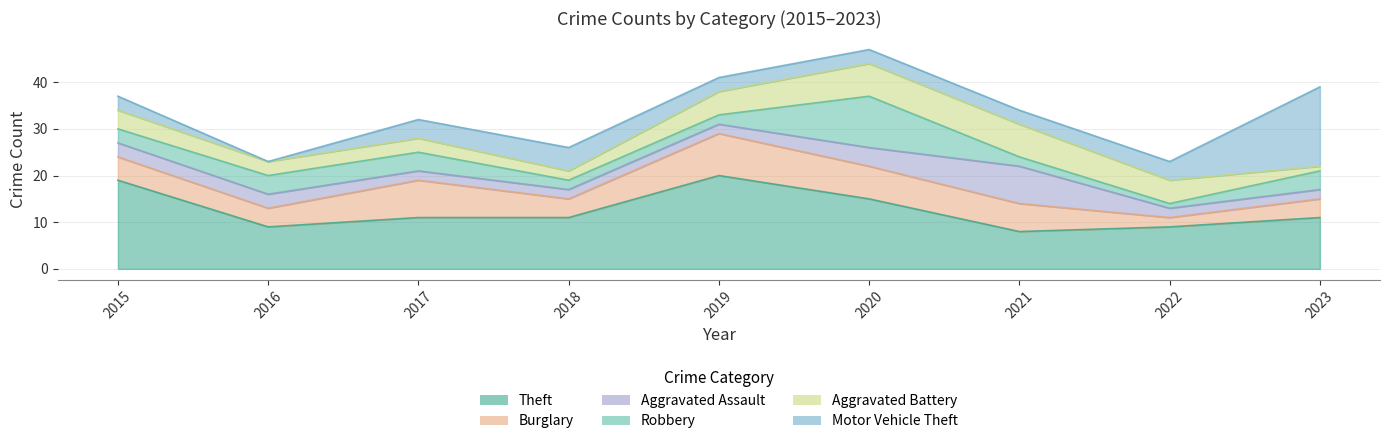

Which series has the largest total across all categories?

Theft